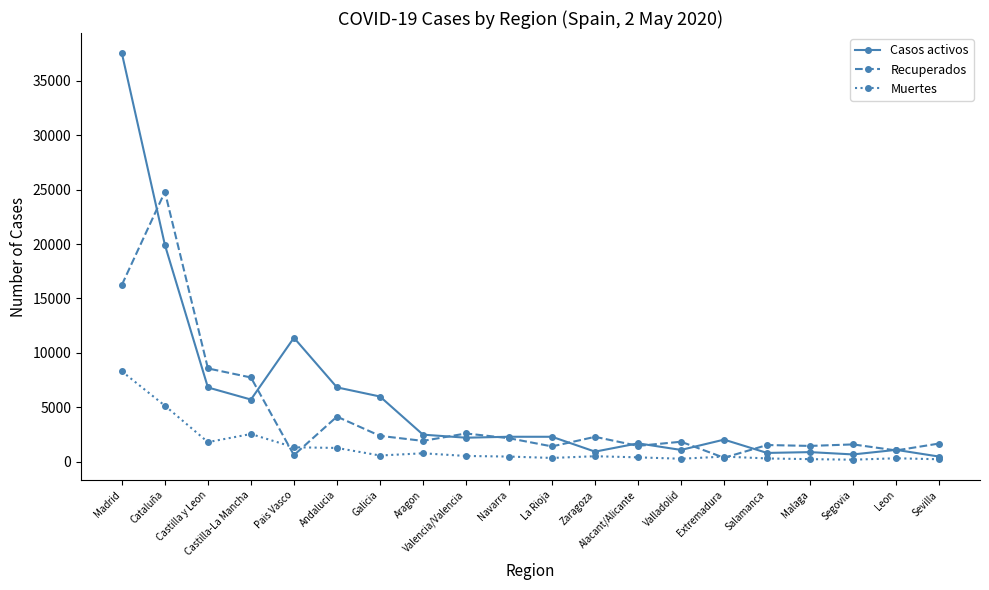

What is the maximum value for Recuperados?

24800